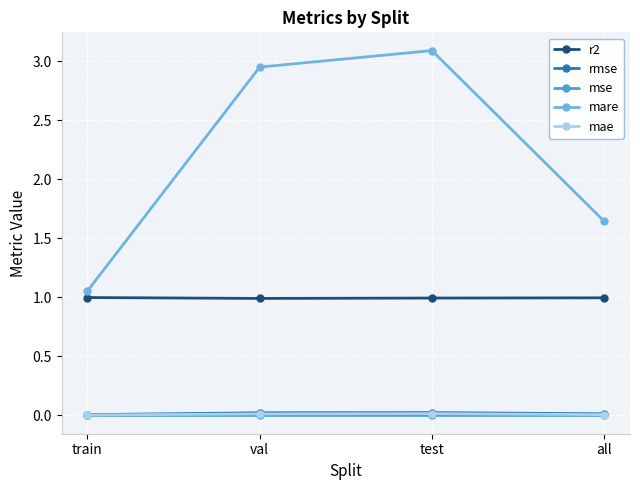

At which label is mare closest to 2?

all